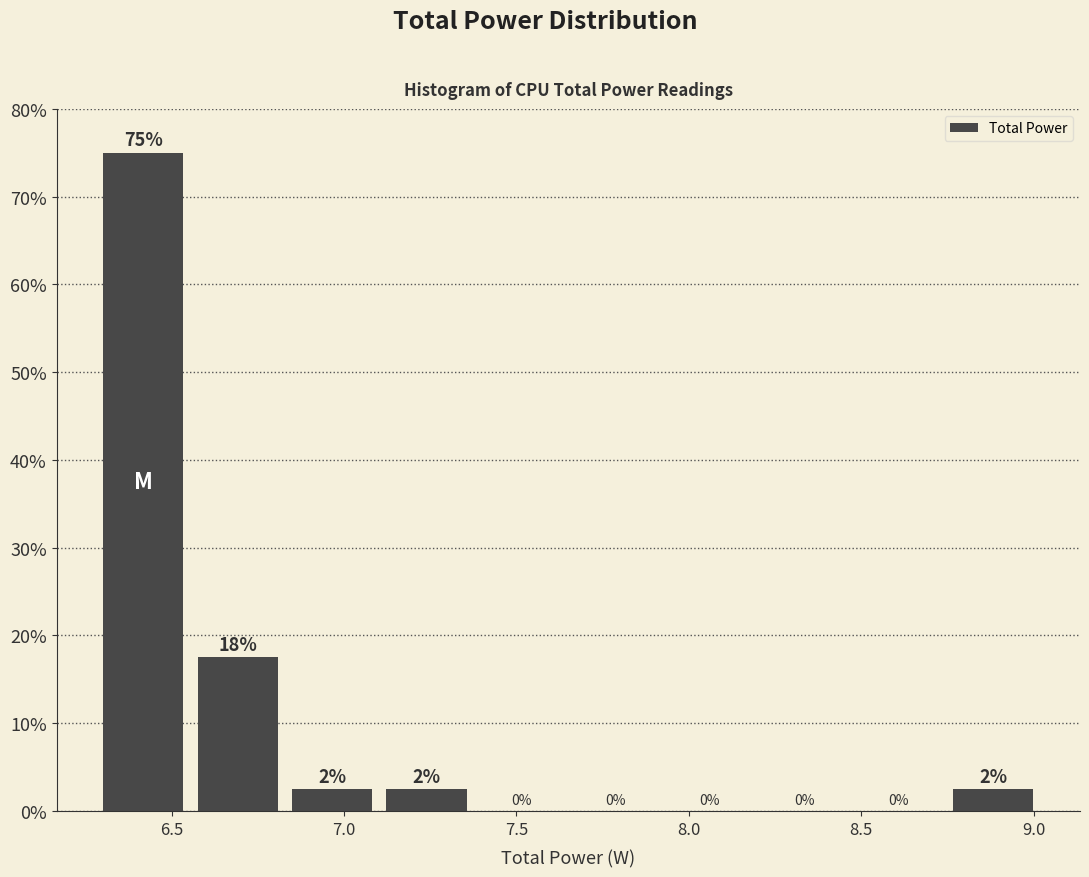

Which range on the x-axis has the tallest bar?

6.30 to 6.55